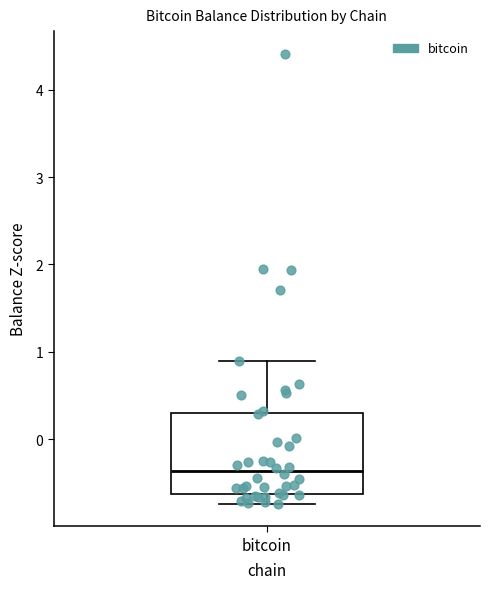

Transcribe this box plot: give where the median line is, the range the box spans, and where the two whiskers end, as read against the y-axis. The values are not printed on the chart, so give them approximately, as read against the axis.

median -0.4, box -0.6 to 0.3, whiskers -0.7 to 0.9